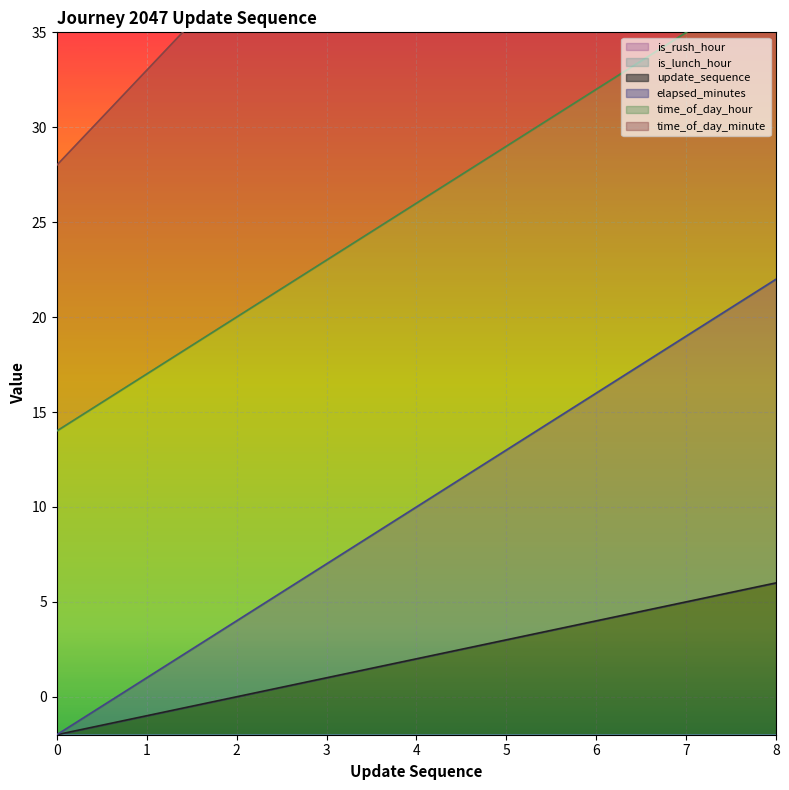

Is it true that update_sequence equals 2 at 8?

False